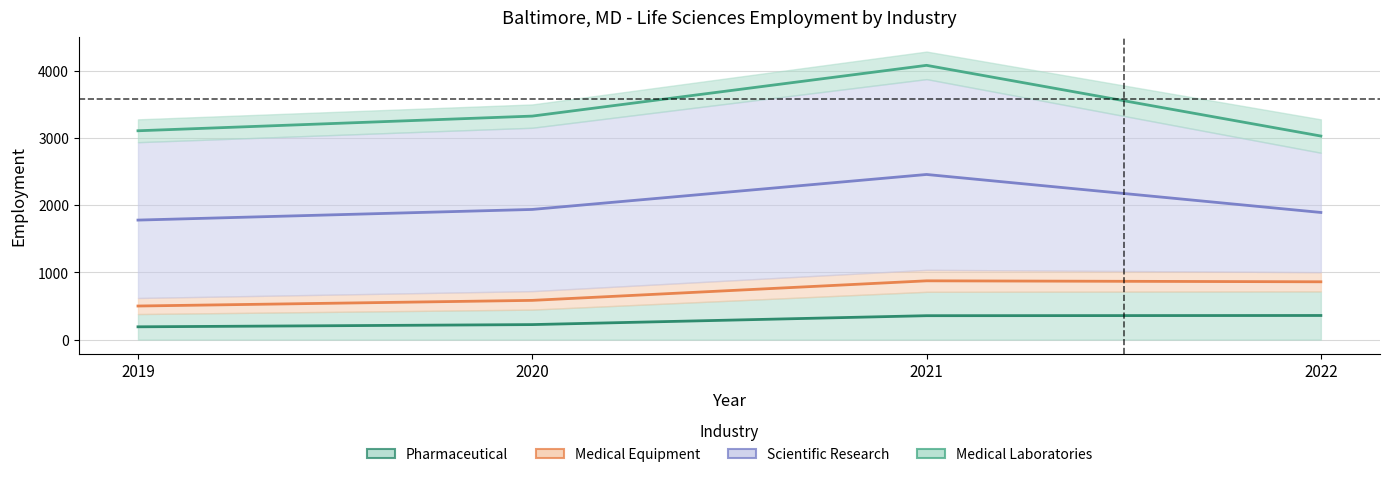

At which label does Scientific Research first exceed 2432?

2021